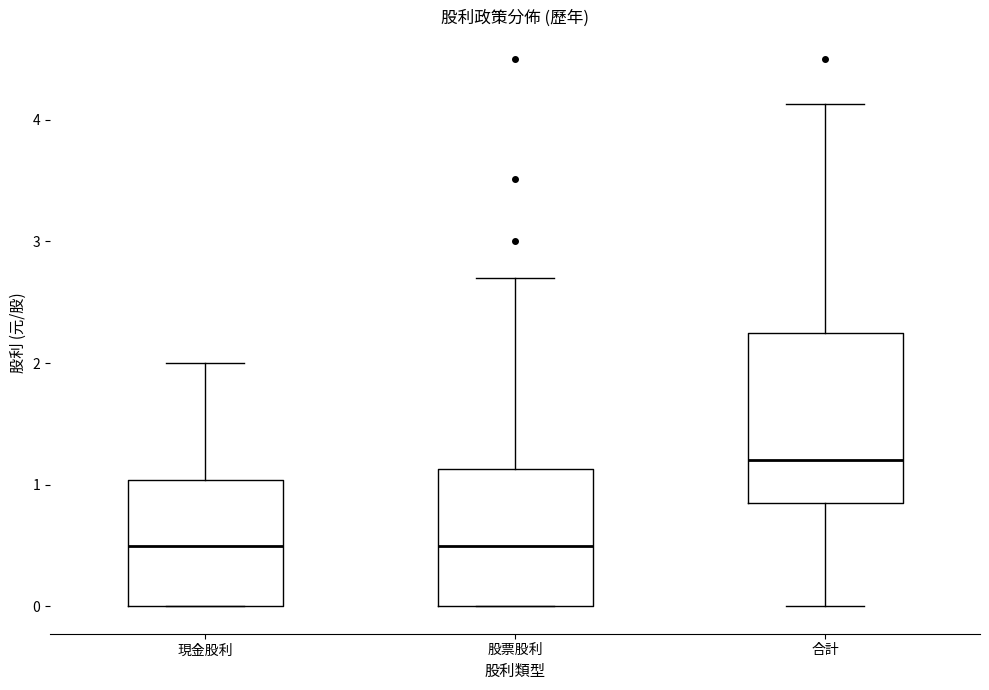

Reading left to right, read every box against the y-axis: the position of its median line, the range the box covers, and the ends of its whiskers. The values are not printed on the chart, so give them approximately, as read against the axis.

現金股利: median 0.5, box 0.0 to 1.0, whiskers 0.0 to 2.0
股票股利: median 0.5, box 0.0 to 1.1, whiskers 0.0 to 2.7
合計: median 1.2, box 0.8 to 2.3, whiskers 0.0 to 4.1